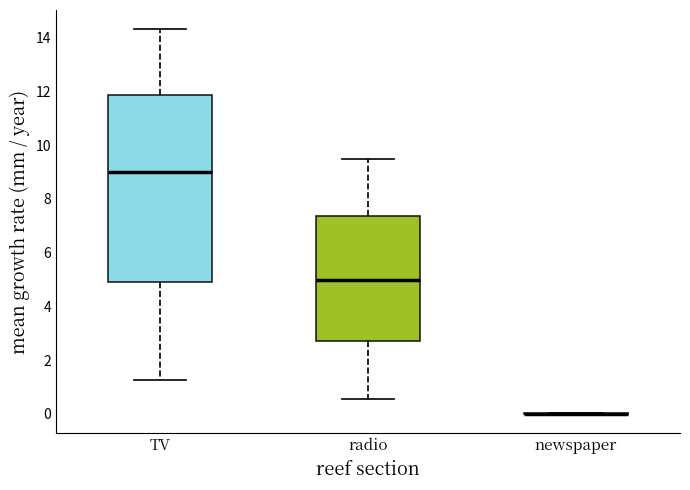

Reading left to right, transcribe this box plot: for each box, give where its median line is, the range the box spans, and where its two whiskers end, as read against the y-axis. The values are not printed on the chart, so give them approximately, as read against the axis.

TV: median 9.0, box 5.0 to 11.8, whiskers 1.2 to 14.4
radio: median 5.0, box 2.8 to 7.4, whiskers 0.6 to 9.4
newspaper: box collapsed to a line at 0.0, whiskers 0.0 to 0.0